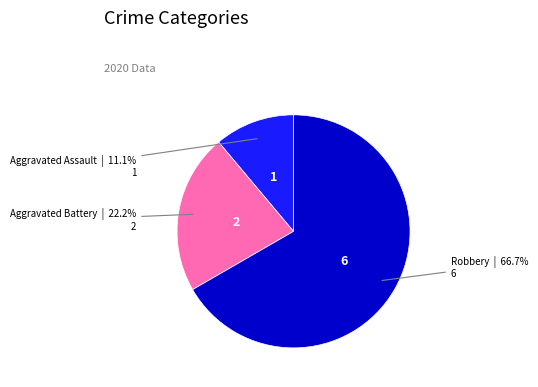

How many segments does this pie chart have?

3